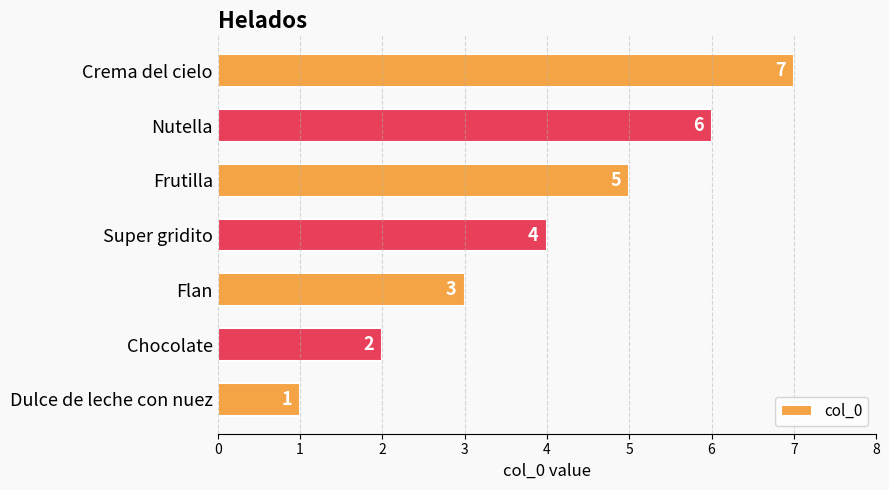

Rank the categories by value from lowest to highest.

Dulce de leche con nuez, Chocolate, Flan, Super gridito, Frutilla, Nutella, Crema del cielo